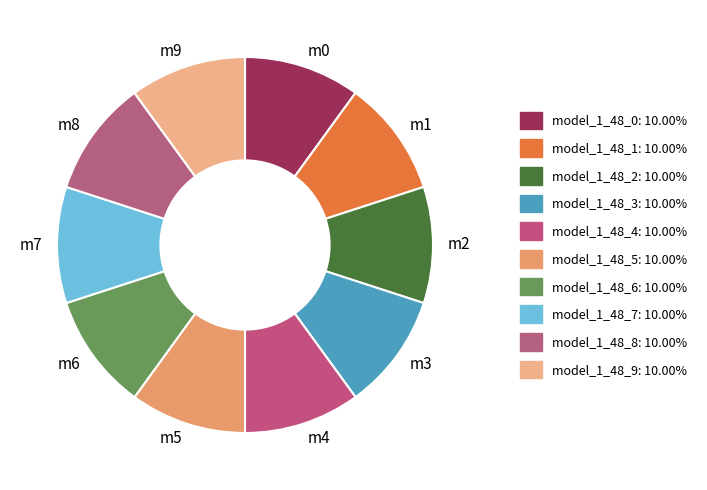

Does any single category account for the majority?

No